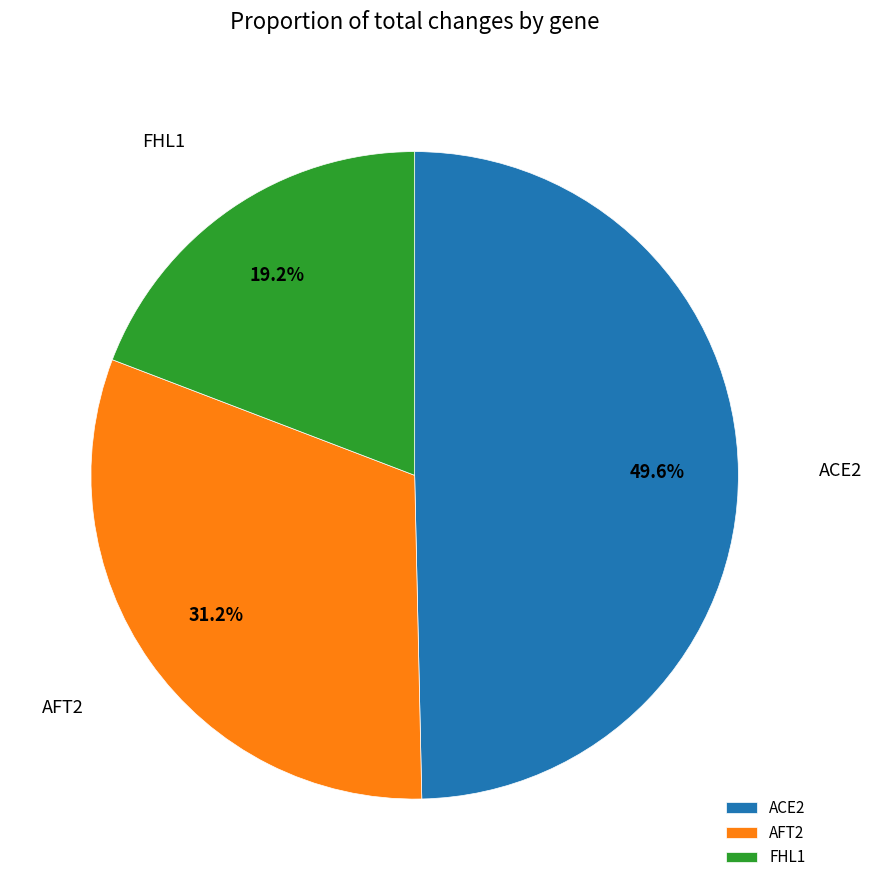

Which category has the smallest portion of the pie?

FHL1